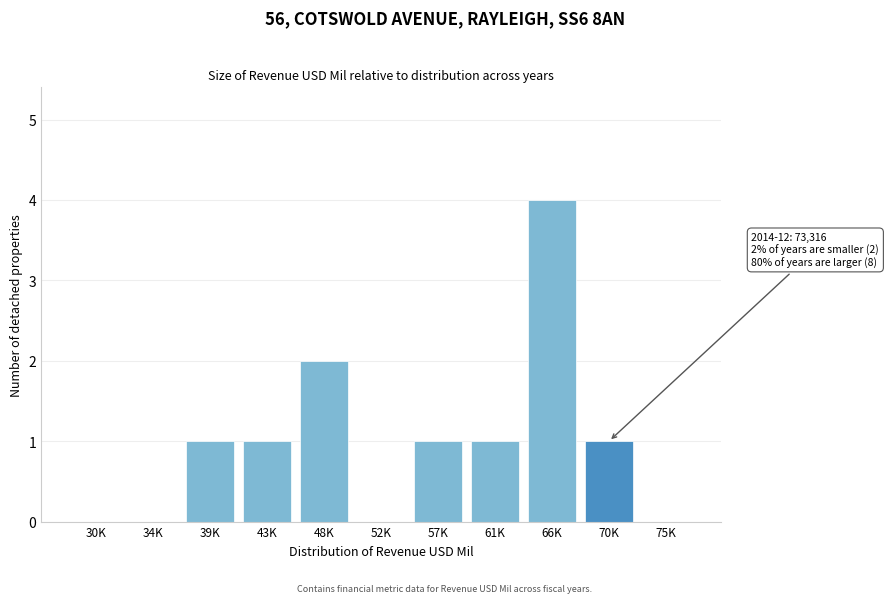

Reading left to right, what are all the values shown in this chart?

30K=0	34K=0	39K=1	43K=1	48K=2	52K=0	57K=1	61K=1	66K=4	70K=1	75K=0